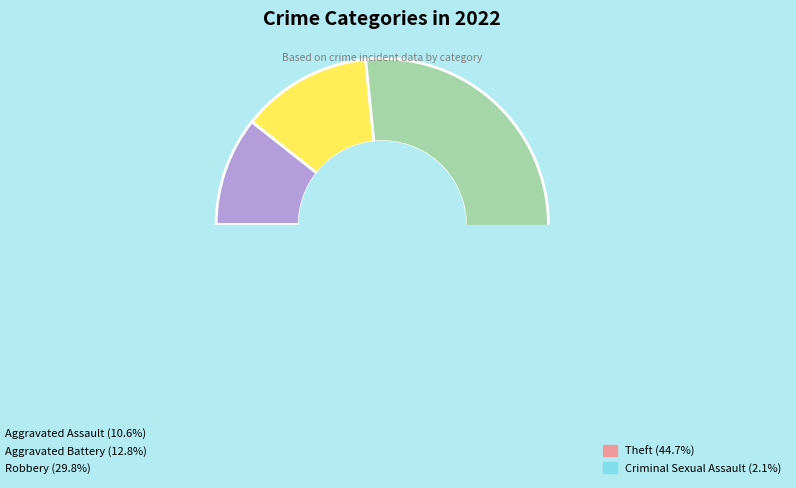

What portion of the pie excludes Criminal Sexual Assault?

97.9%